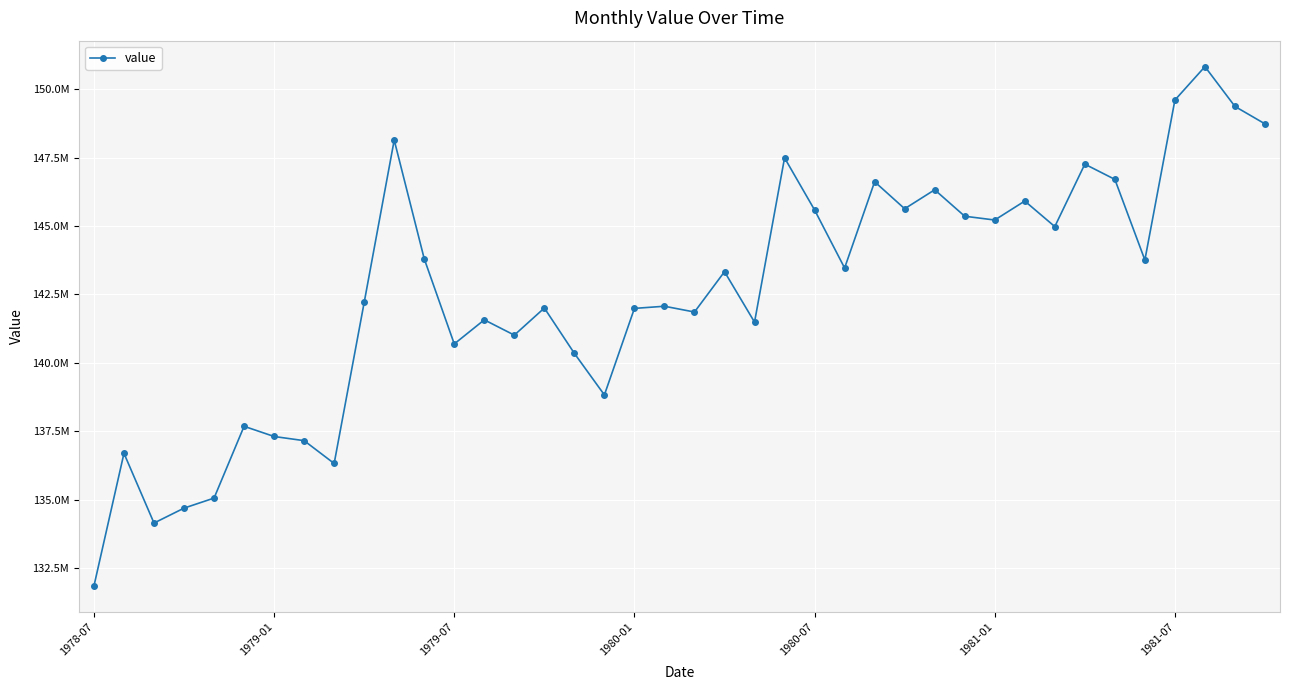

What is the difference between the maximum and minimum values?

18961551.9